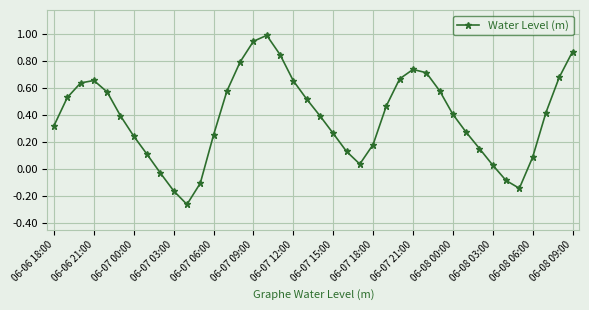

What is the maximum value shown in the chart?

1.0